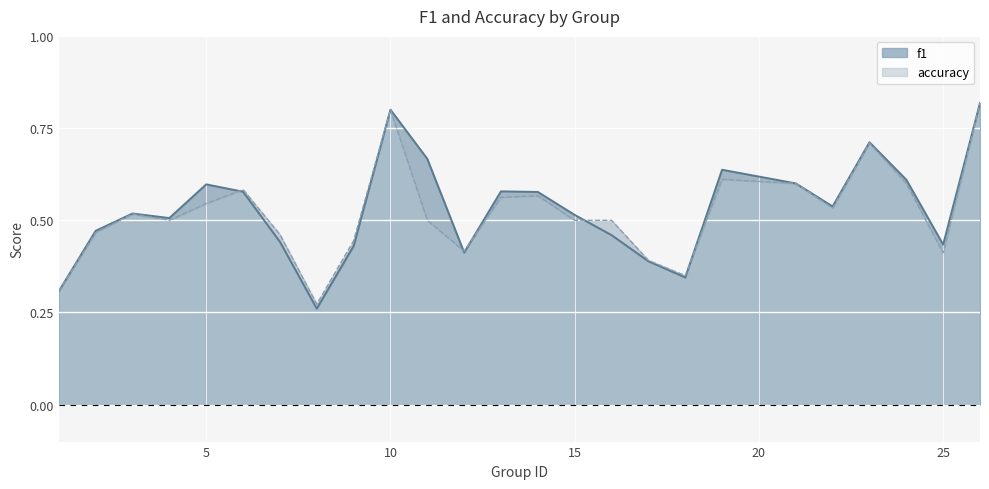

Rank the series by their average value, from highest to lowest.

f1, accuracy